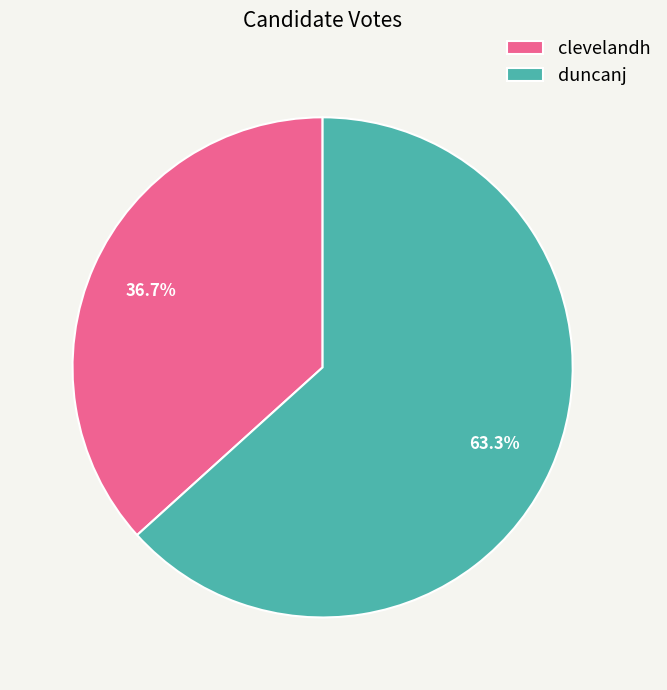

Combined, do clevelandh and duncanj account for over 50%?

Yes